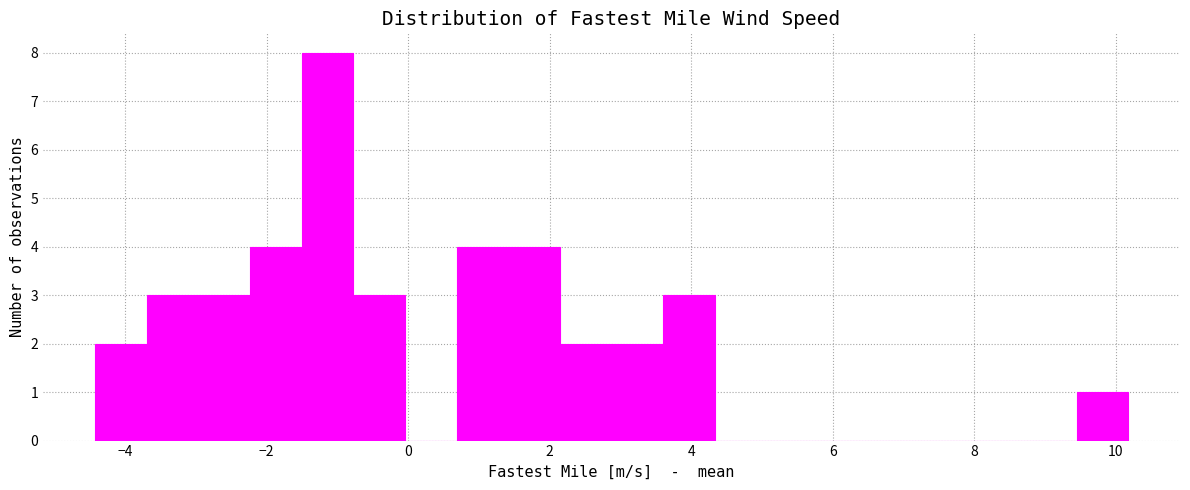

Around what value on the x-axis is the tallest bar? Give the approximate position of its centre, as read against the axis.

-1.2